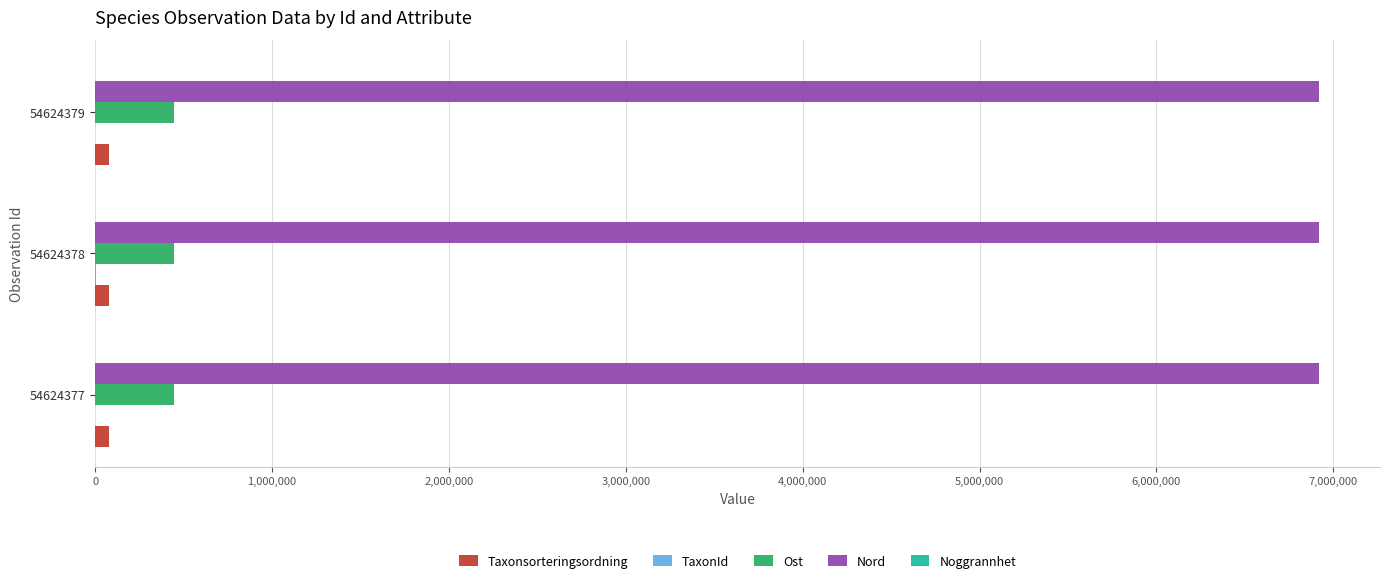

What is the sum of all Ost values?

1344966